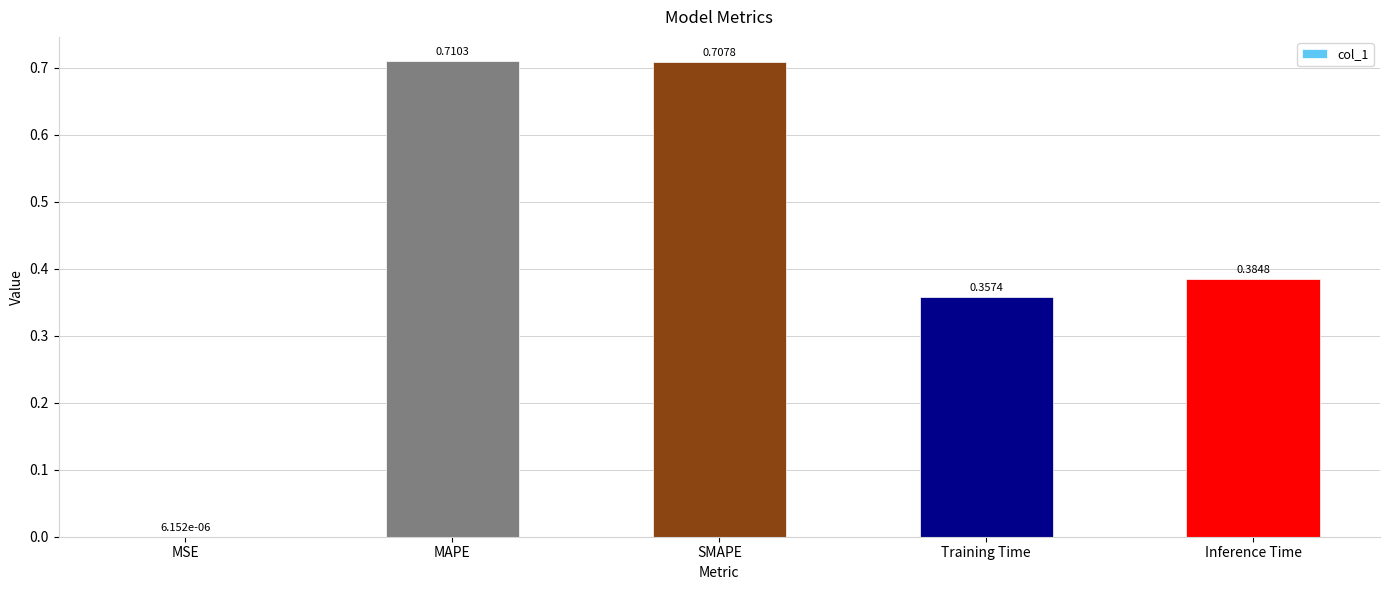

What is the sum of all values?

2.2